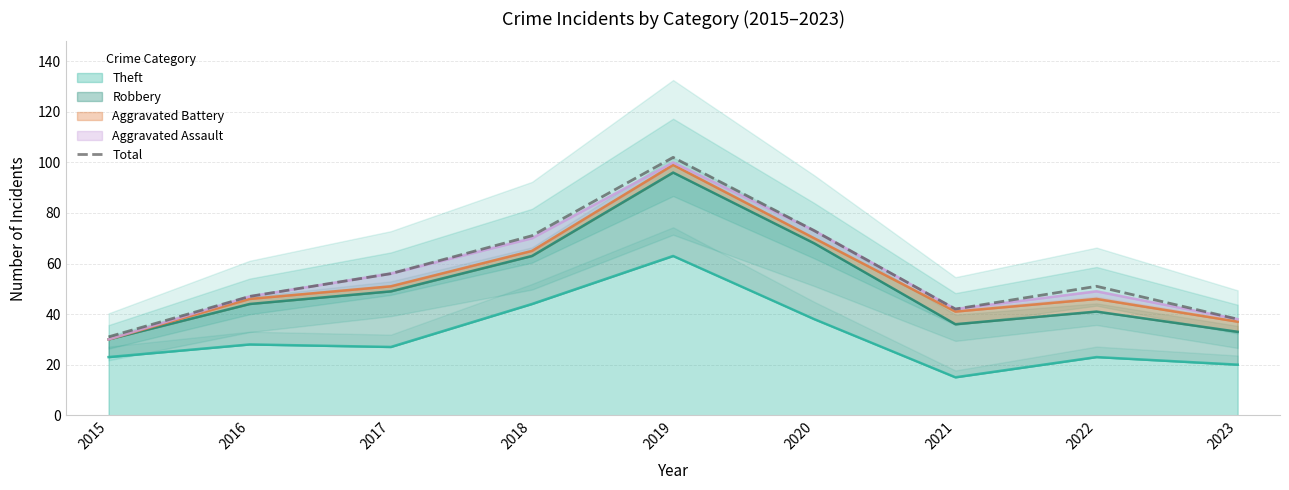

True or false: the data shows 56 at 2017.

True